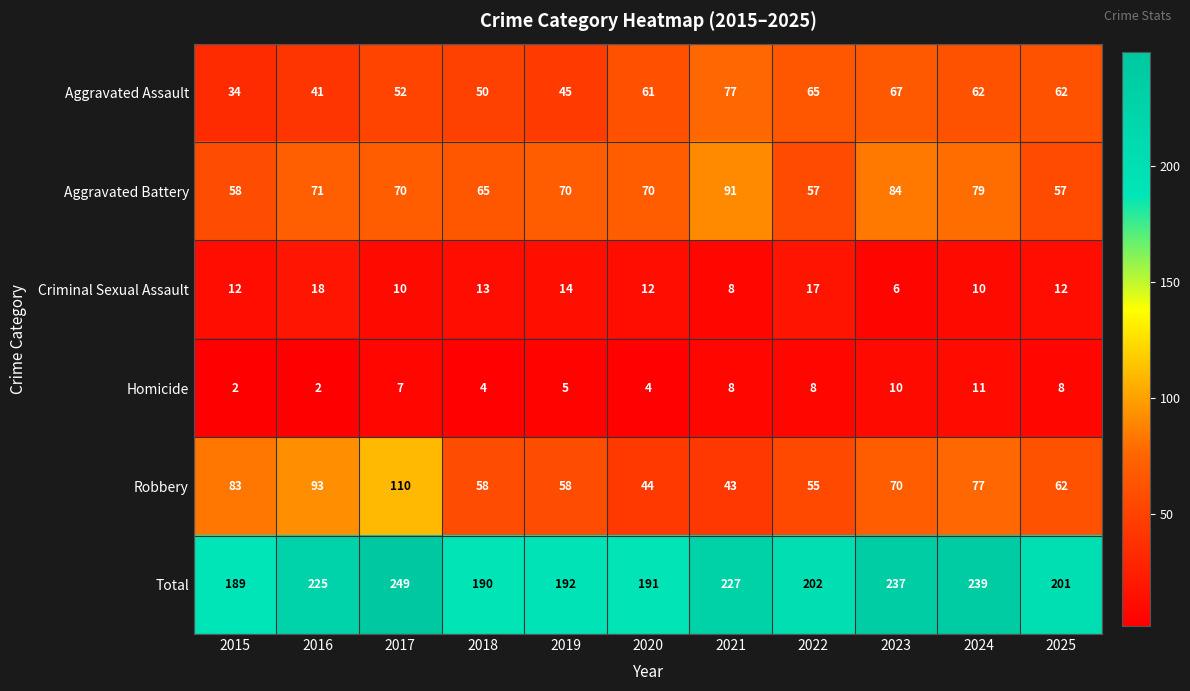

What is the maximum value shown in the chart?

249